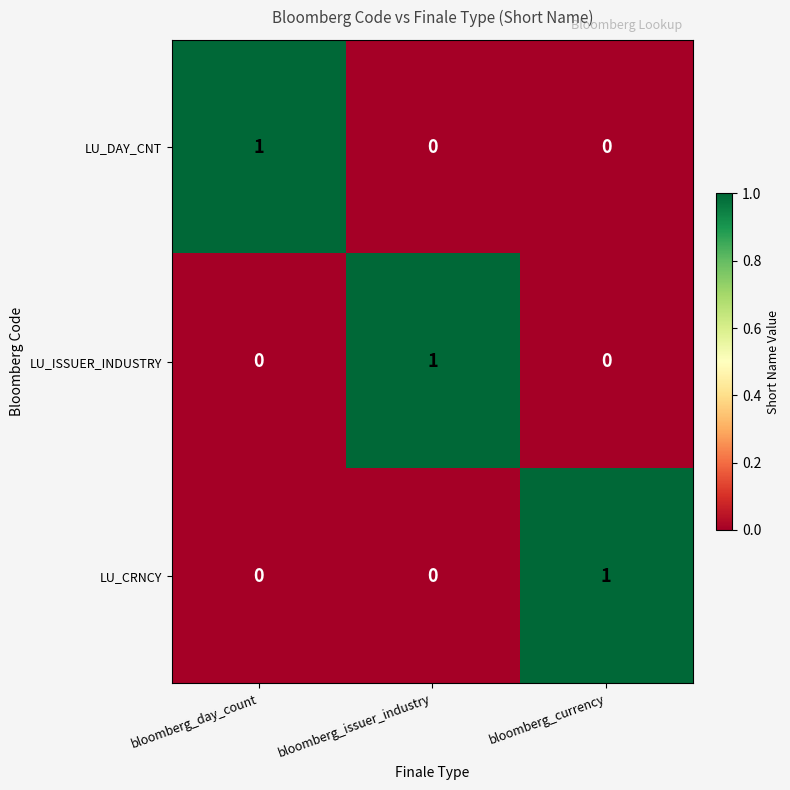

The value of LU_CRNCY at bloomberg_issuer_industry is -1. True or false?

False